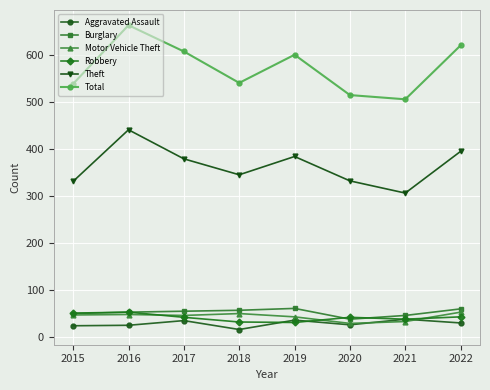

At which label does Total reach its peak?

2016